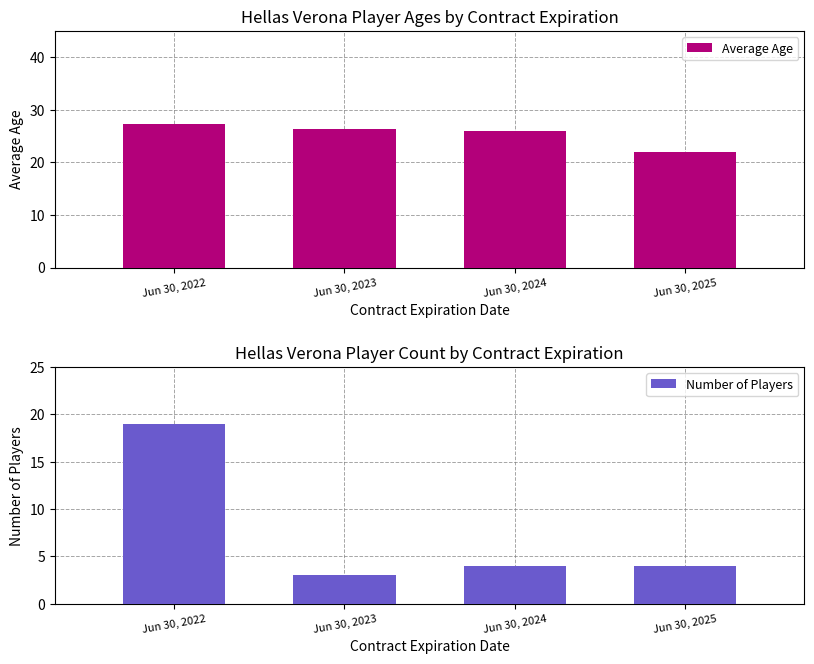

Read the Number of Players value at Jun 30, 2024.

4